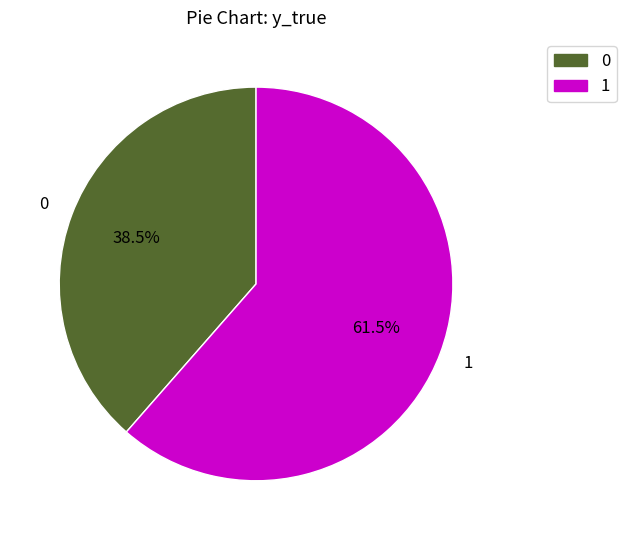

Rank the categories by value from lowest to highest.

0, 1